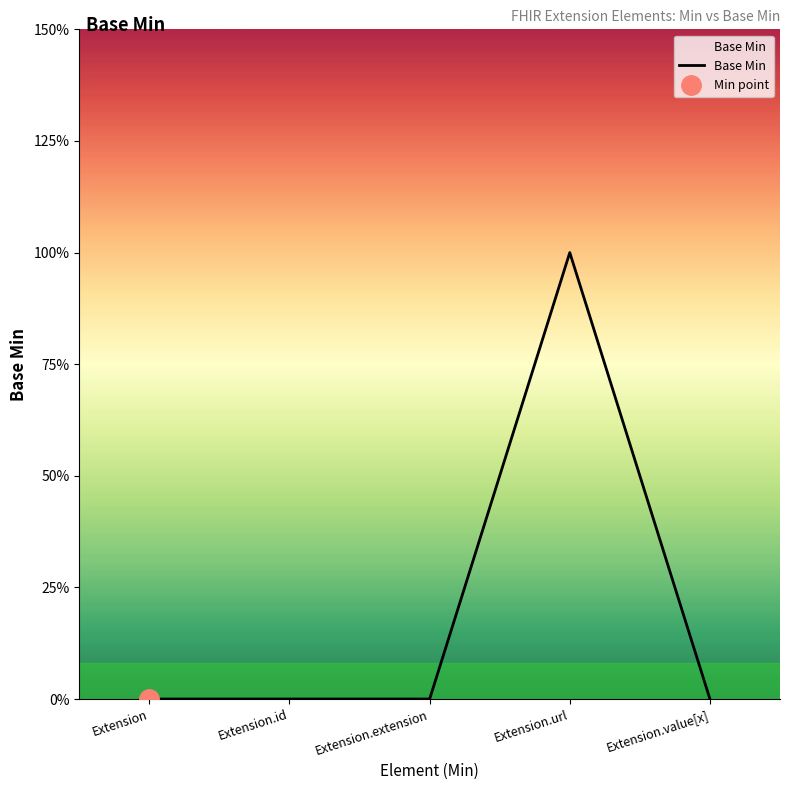

What is the change in value from Extension.extension to Extension.url?

+1